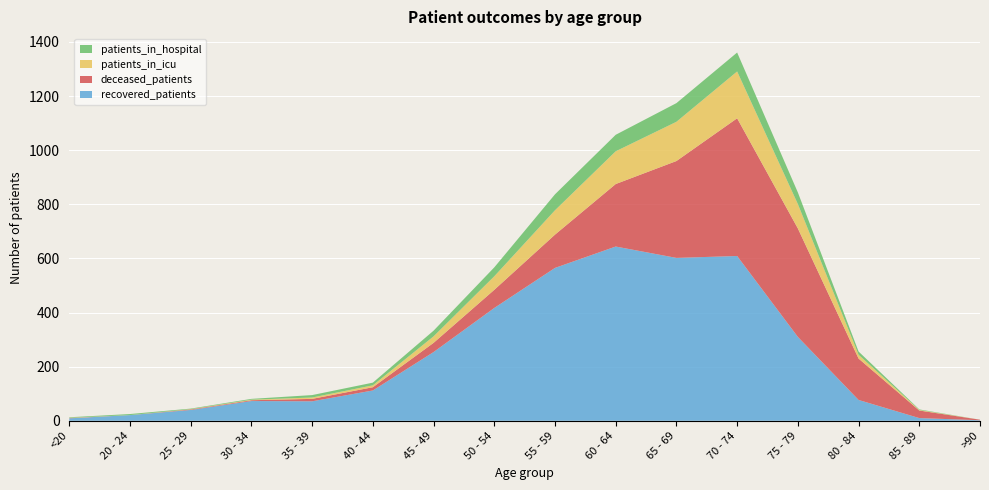

Reading right to left, extract all data points from this chart.

recovered_patients: 2	10	77	310	609	602	644	565	417	254	112	72	73	40	21	9
patients_in_icu: 0	2	14	90	173	145	121	90	50	24	7	5	2	1	0	1
patients_in_hospital: 0	2	12	43	70	69	61	59	33	21	10	9	3	2	4	2
deceased_patients: 2	28	153	401	509	358	231	123	67	34	12	9	3	2	0	1